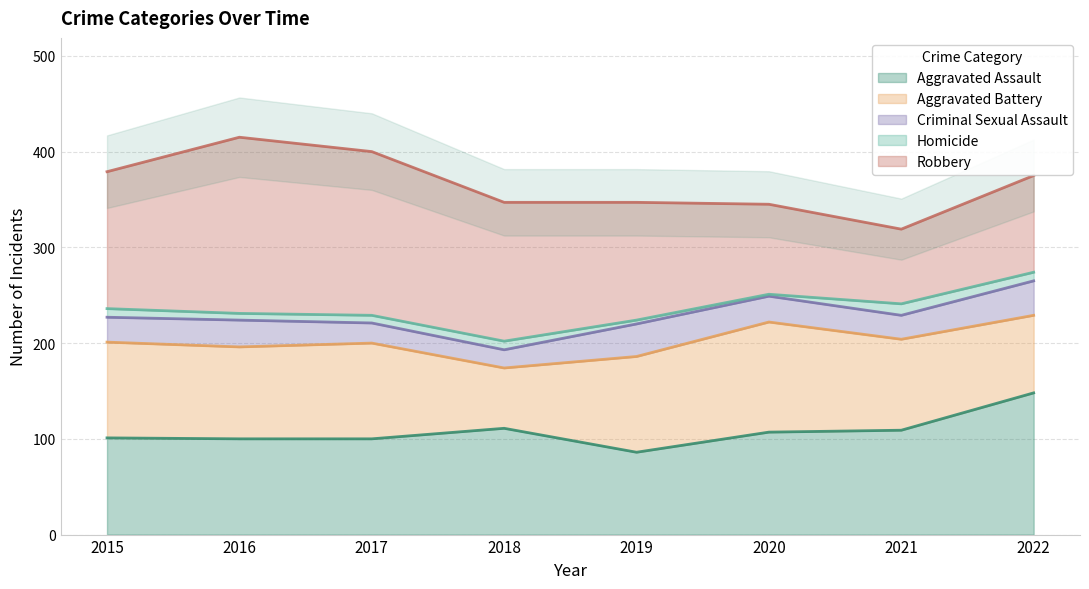

What is the highest value of the Aggravated Assault series?

148